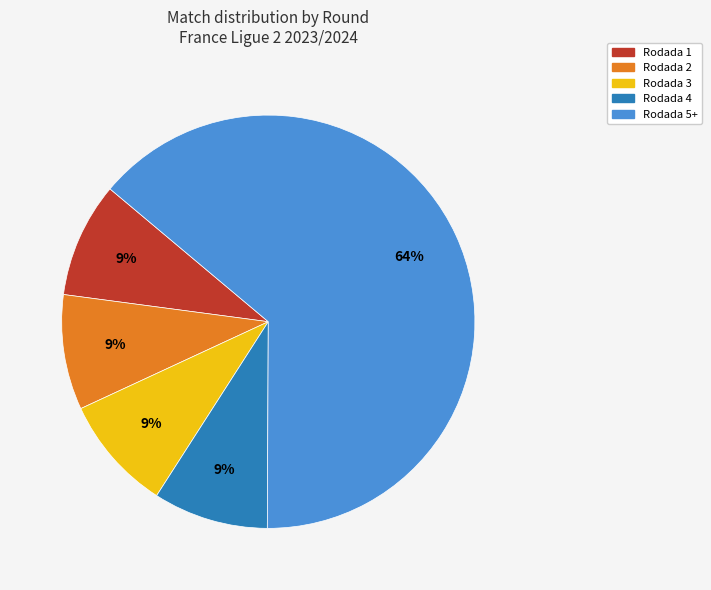

To the nearest percent, what is the difference between the largest and smallest slice percentages?

55%